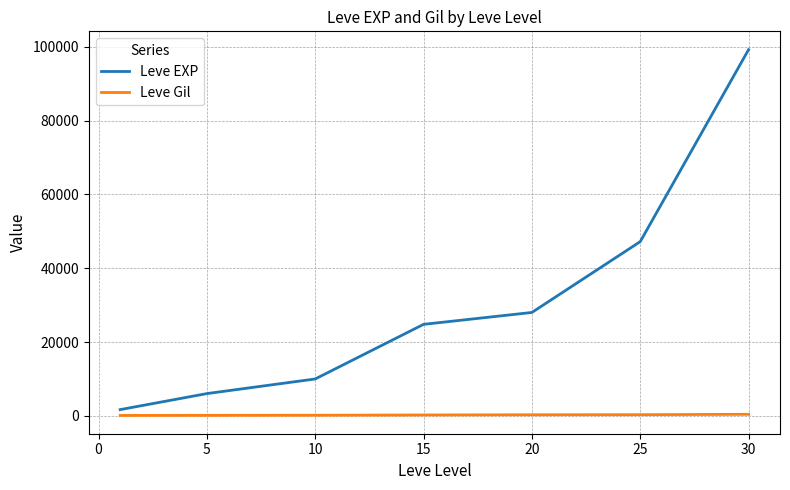

What is the smallest value displayed?

112